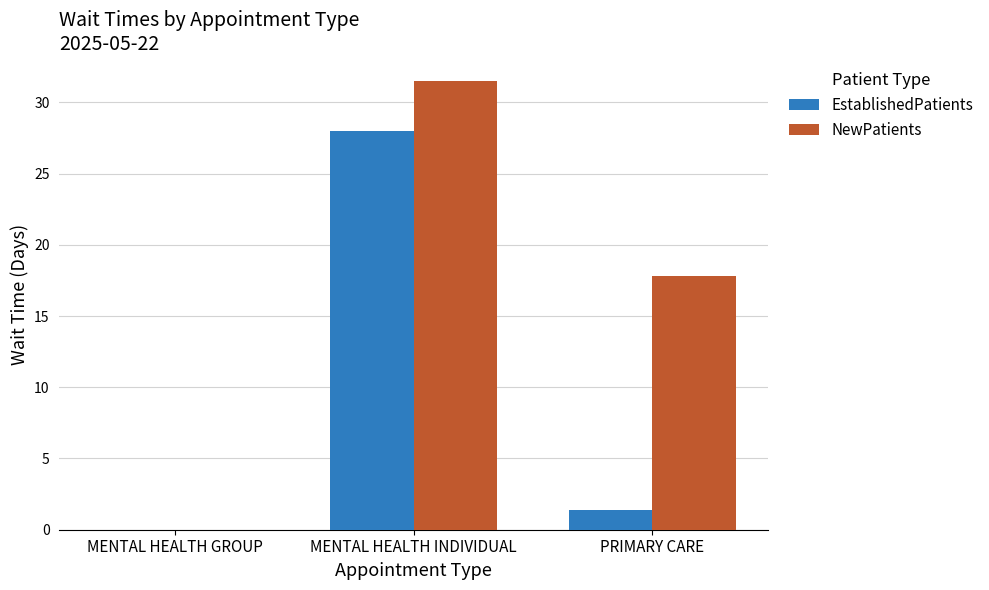

How many categories are shown in the chart?

3